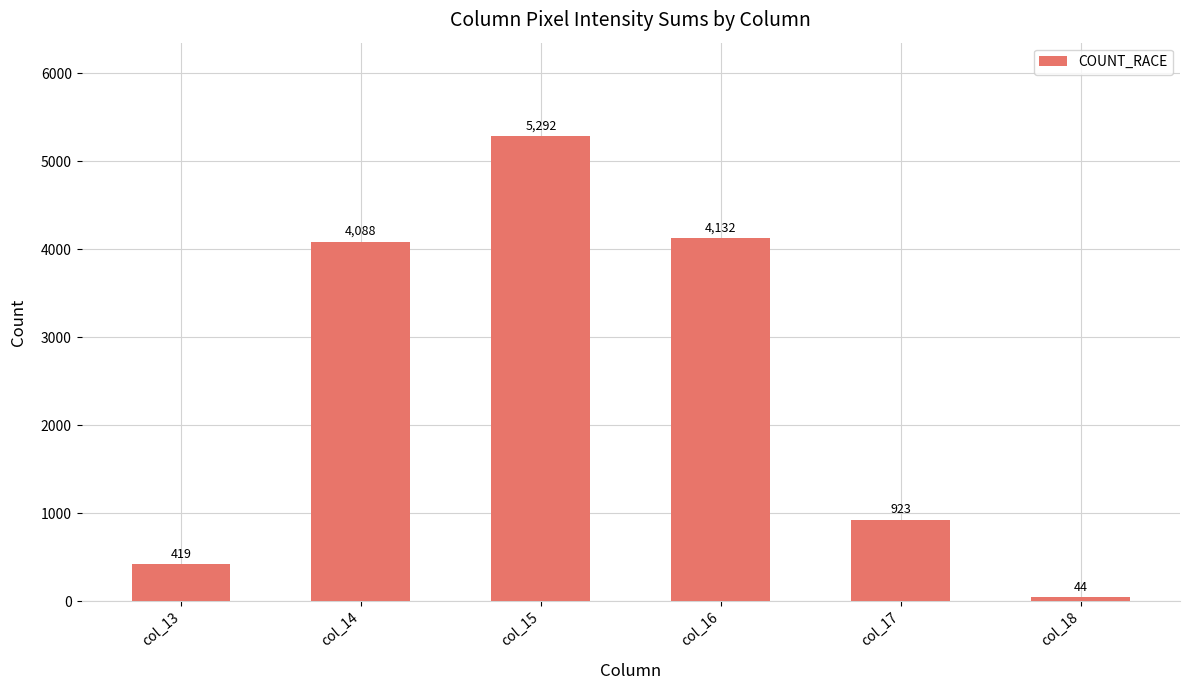

Rank the categories by value from lowest to highest.

col_18, col_13, col_17, col_14, col_16, col_15